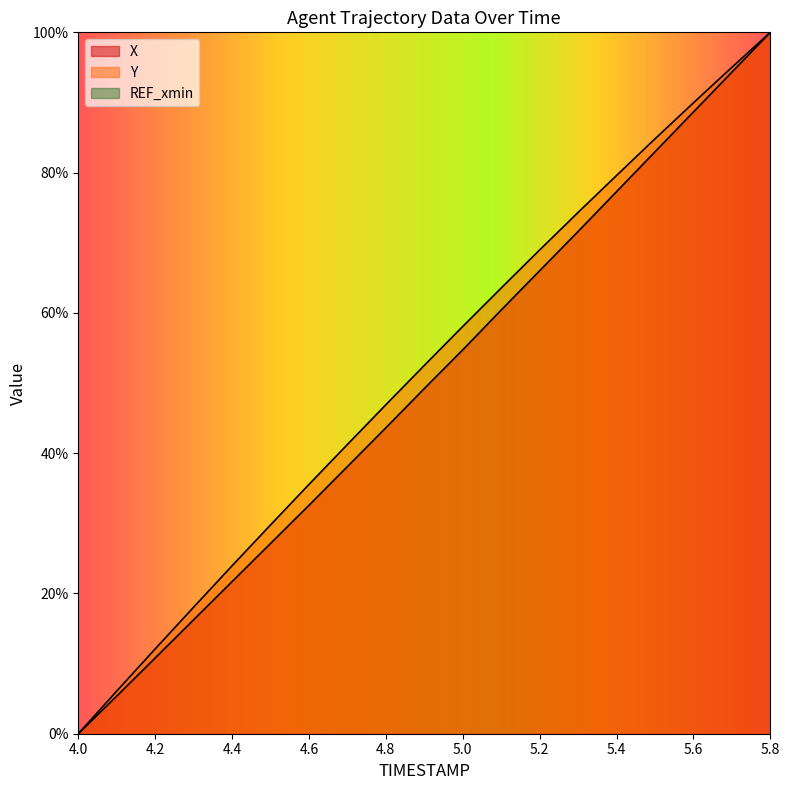

True or false: X has more than 0 points higher than both neighbors.

False